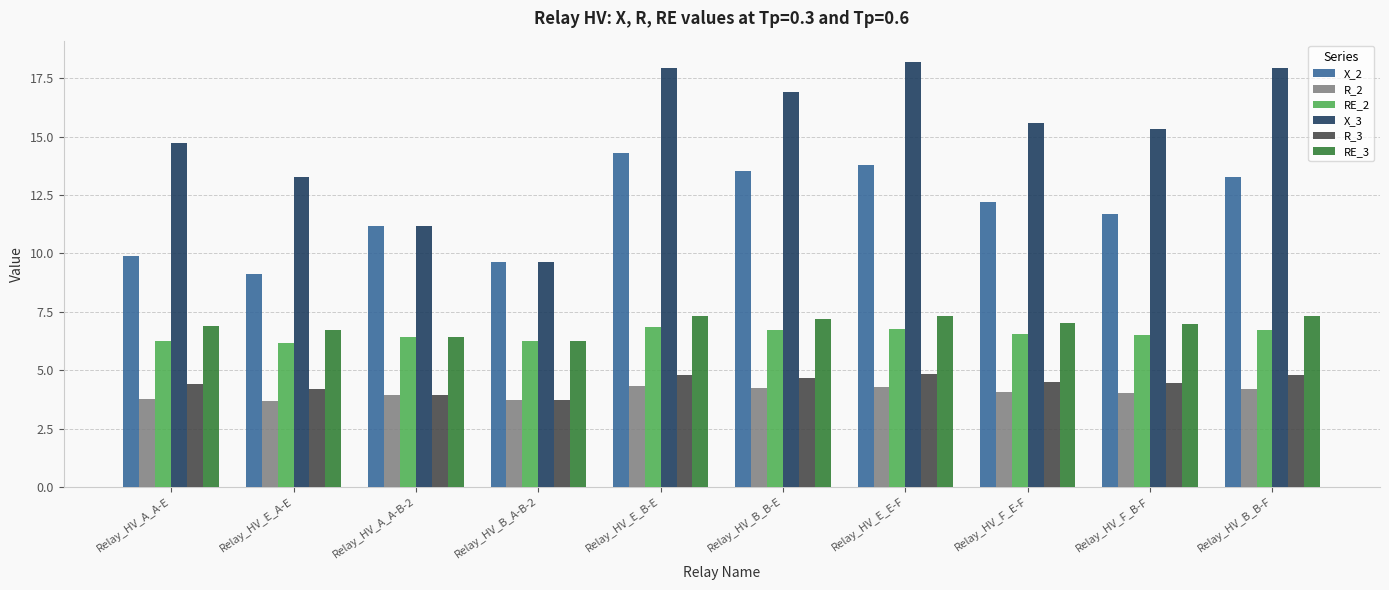

True or false: RE_2 has a value of 2.6 at Relay_HV_B_A-B-2.

False